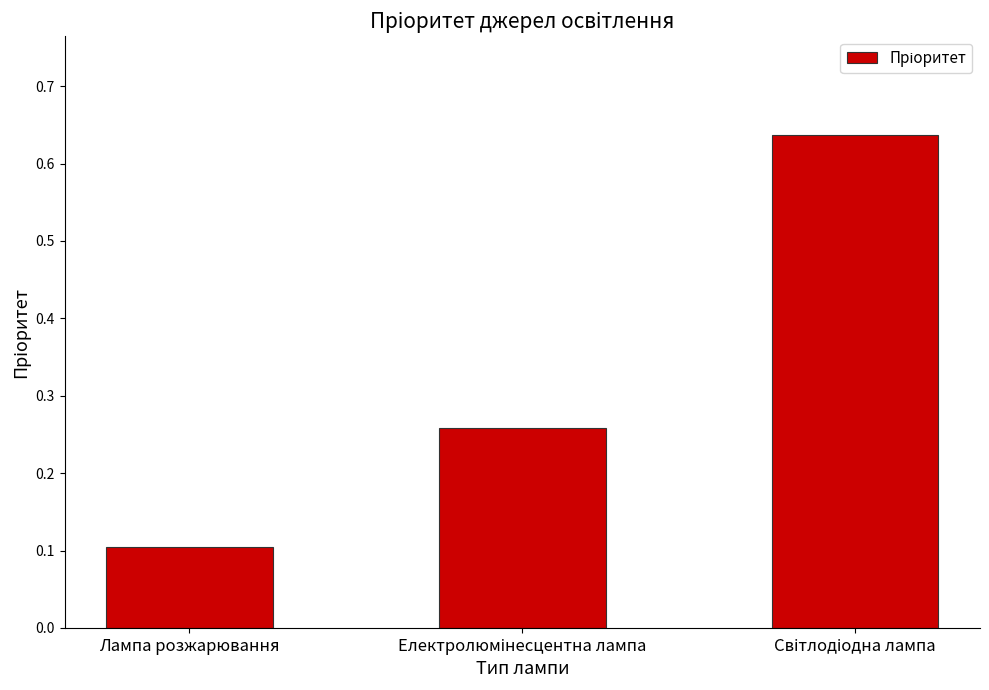

Are the bars grouped side by side (vs. stacked)?

No